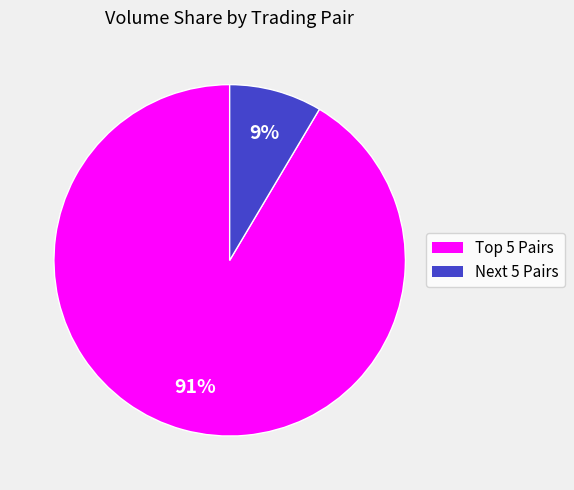

Is there a majority slice in this chart?

Yes